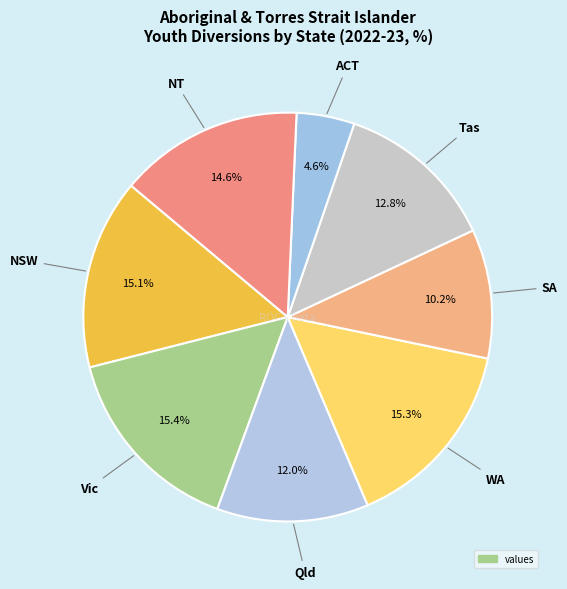

Does any single category account for the majority?

No